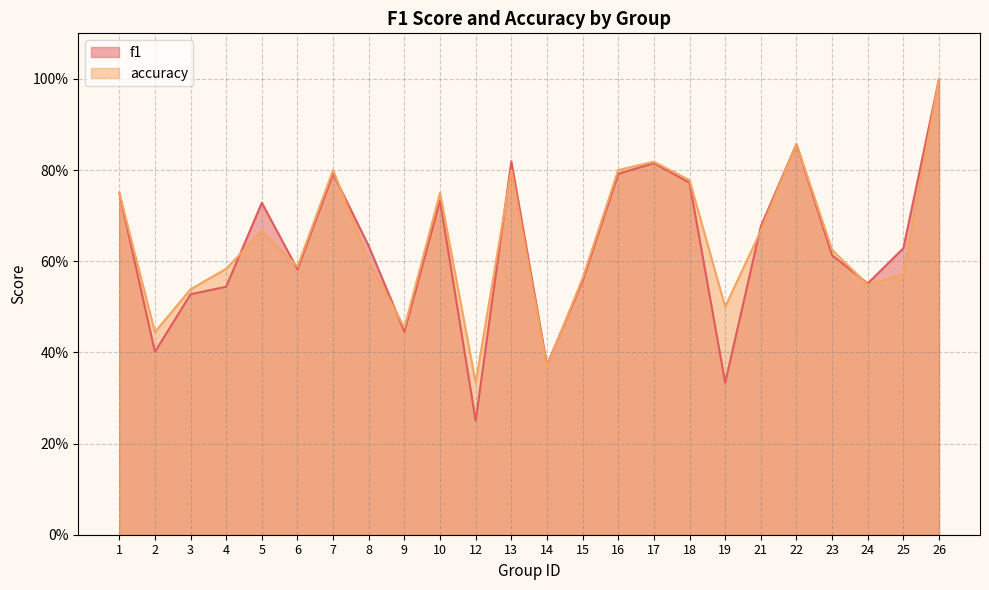

At which category is the sum across all series the highest?

26